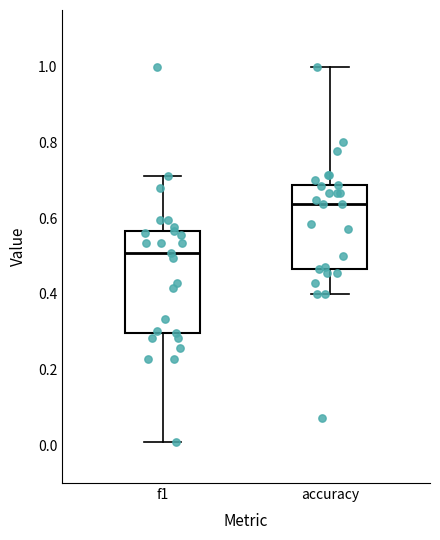

Which box is the tallest, from its lower edge to its upper edge?

f1